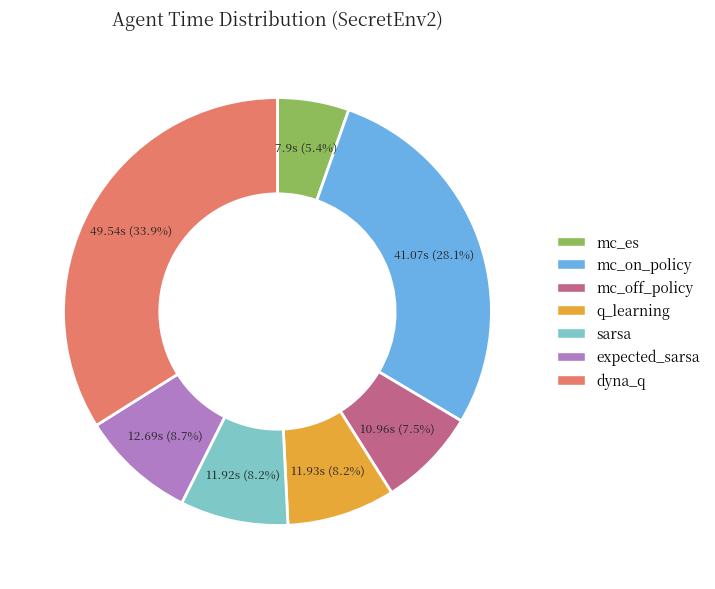

Count the number of slices in the pie.

7